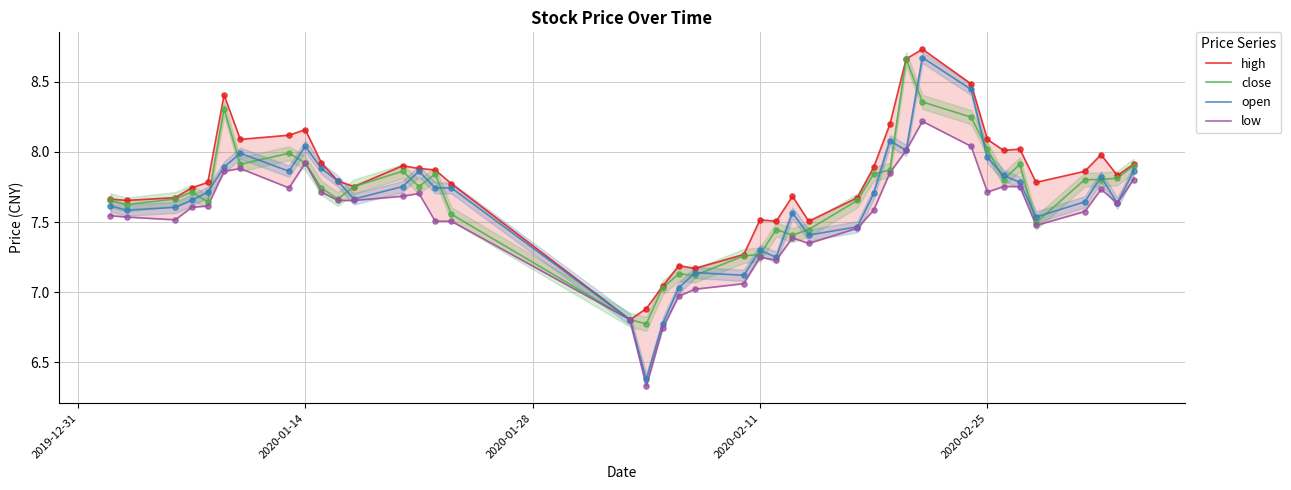

Which series has the largest total across all categories?

high